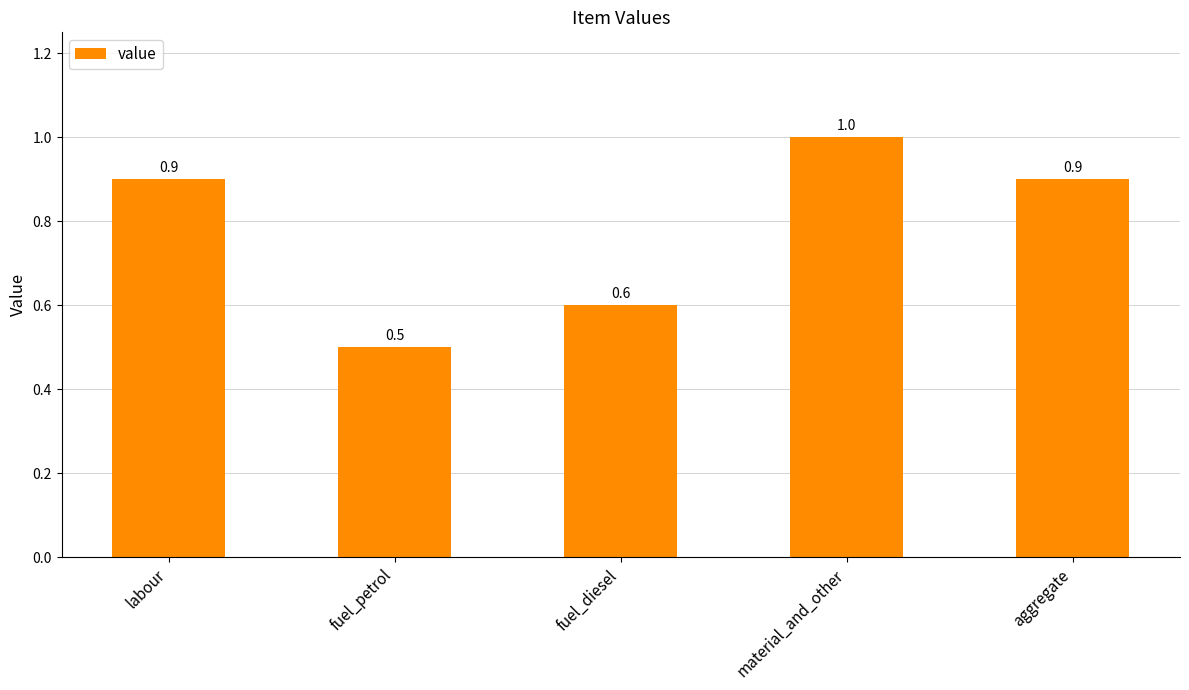

What is the maximum value shown in the chart?

1.0